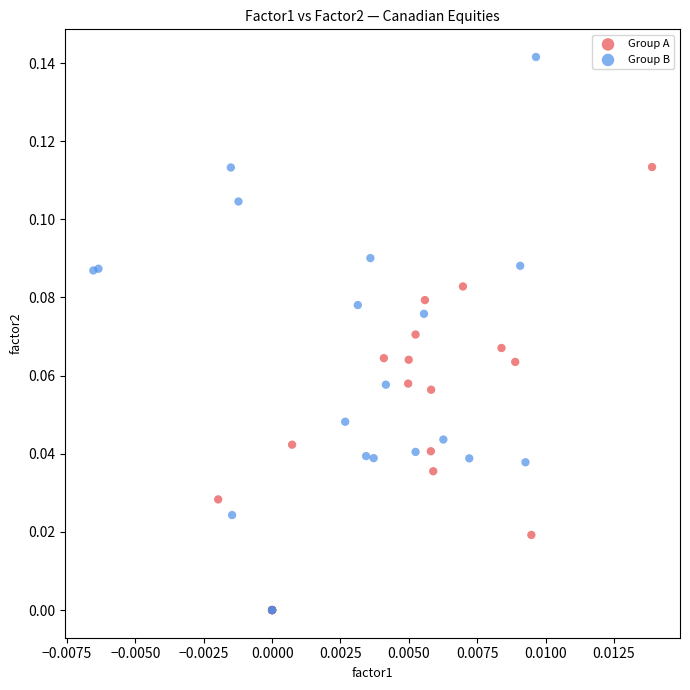

What are all the series names shown in the legend?

Group A, Group B